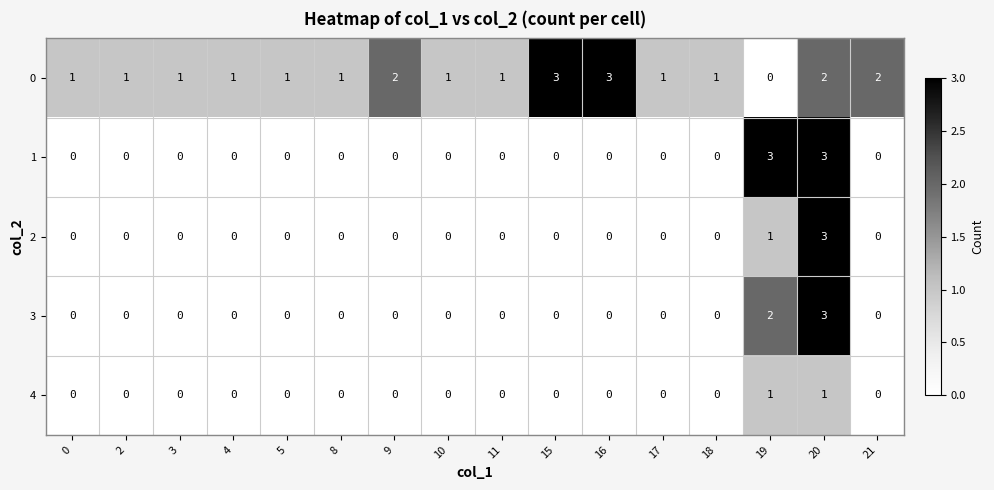

What is the spread (max minus min) of values at 0?

1